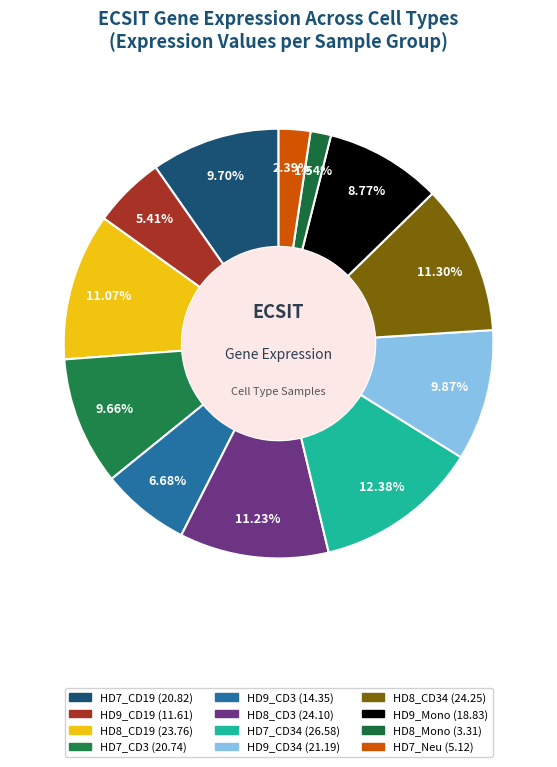

How many slices are in this pie chart?

12